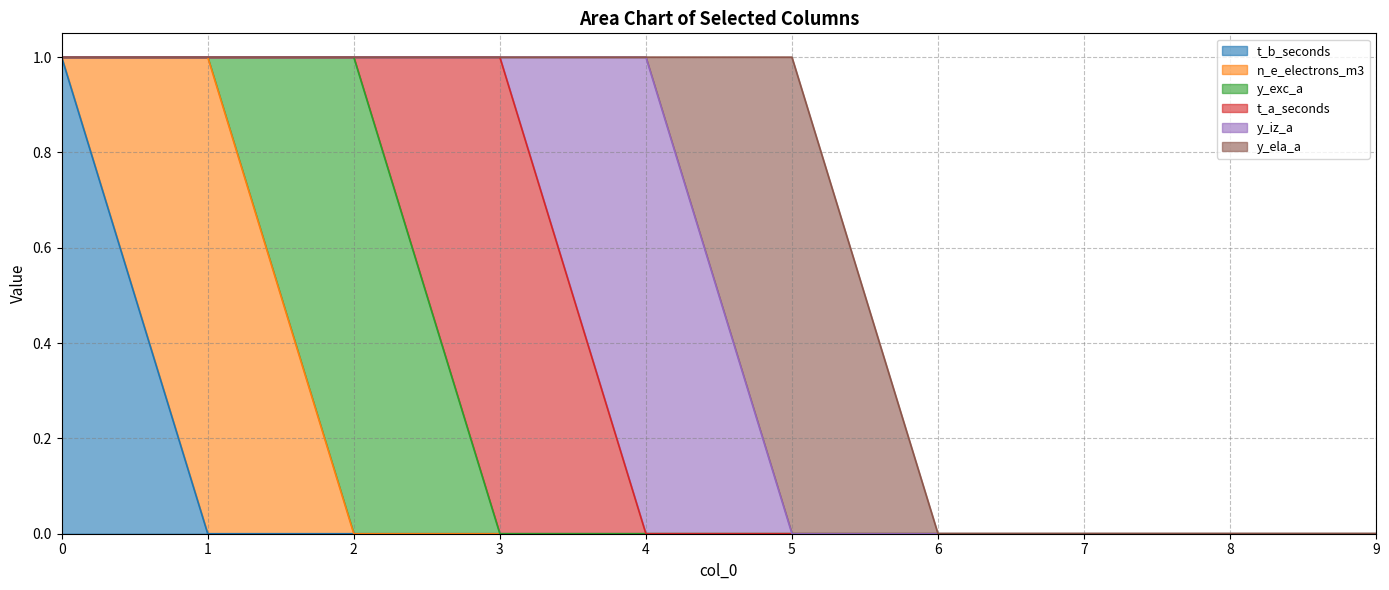

Which series ends up on top after the final intersection of y_exc_a and t_a_seconds?

t_a_seconds